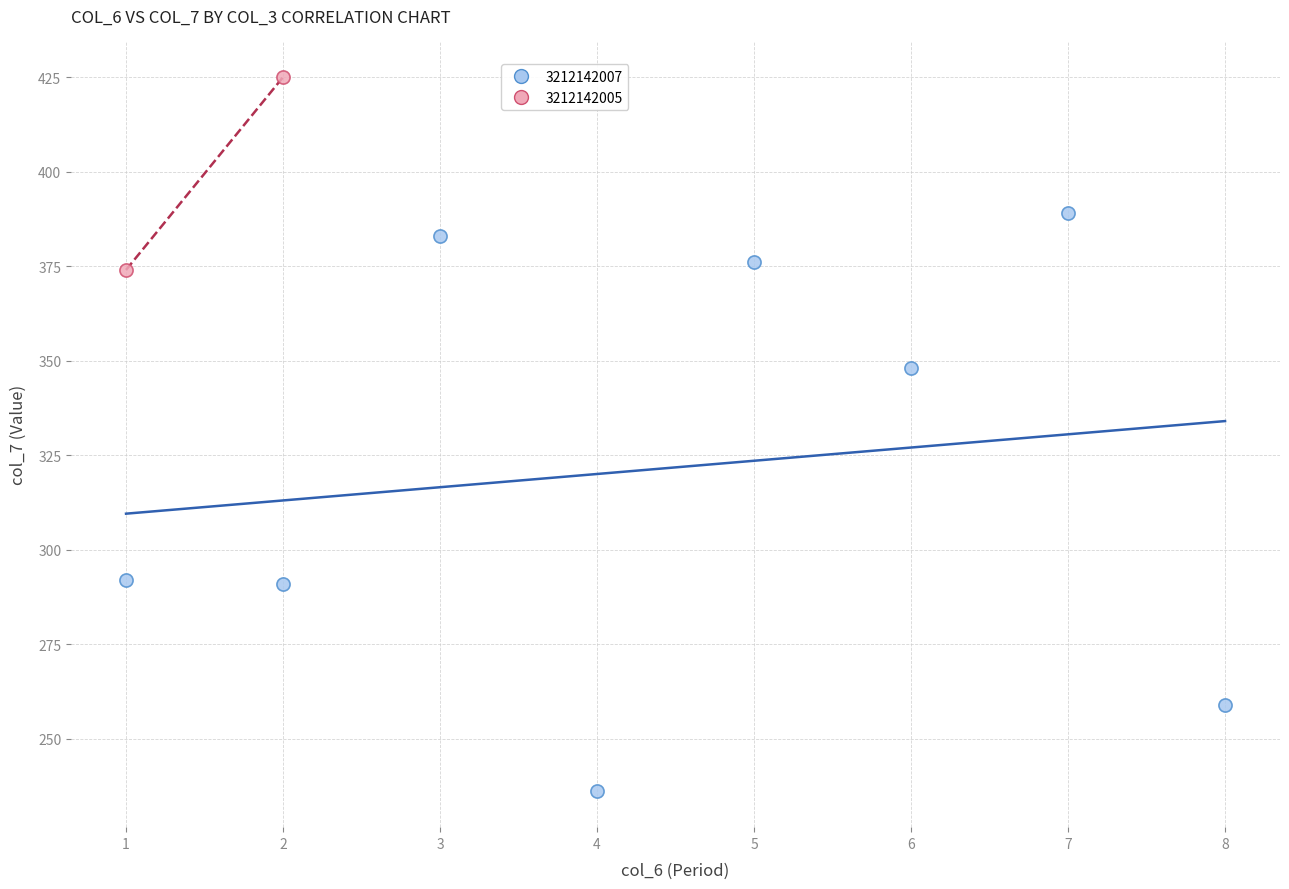

What are all the series names shown in the legend?

3212142007, 3212142005